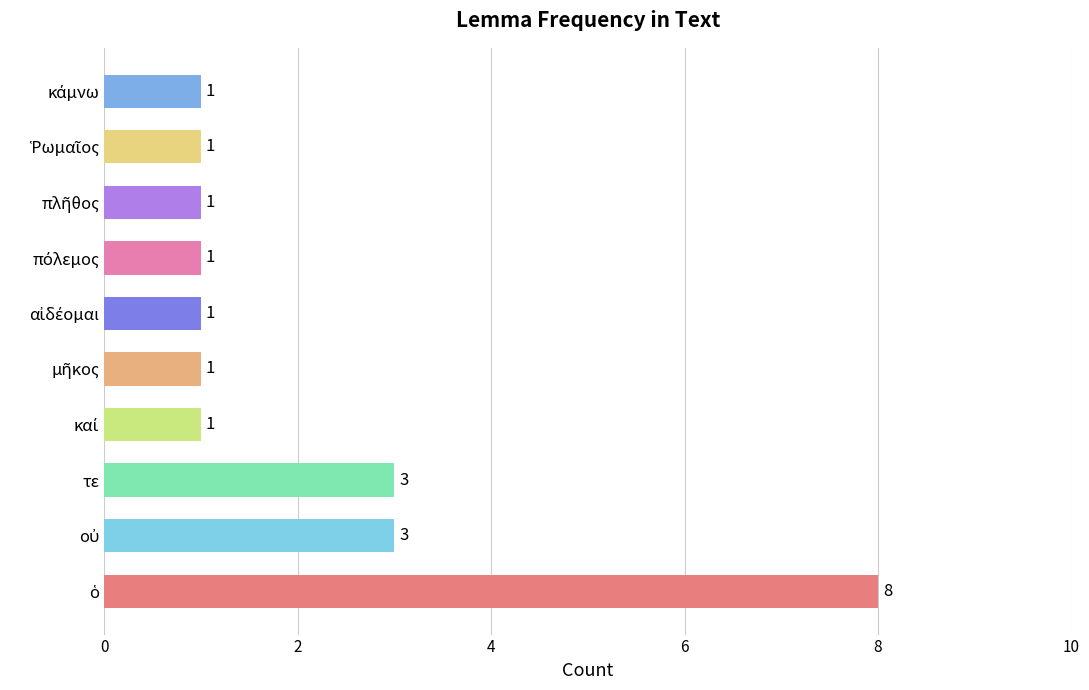

What is the maximum value shown in the chart?

8